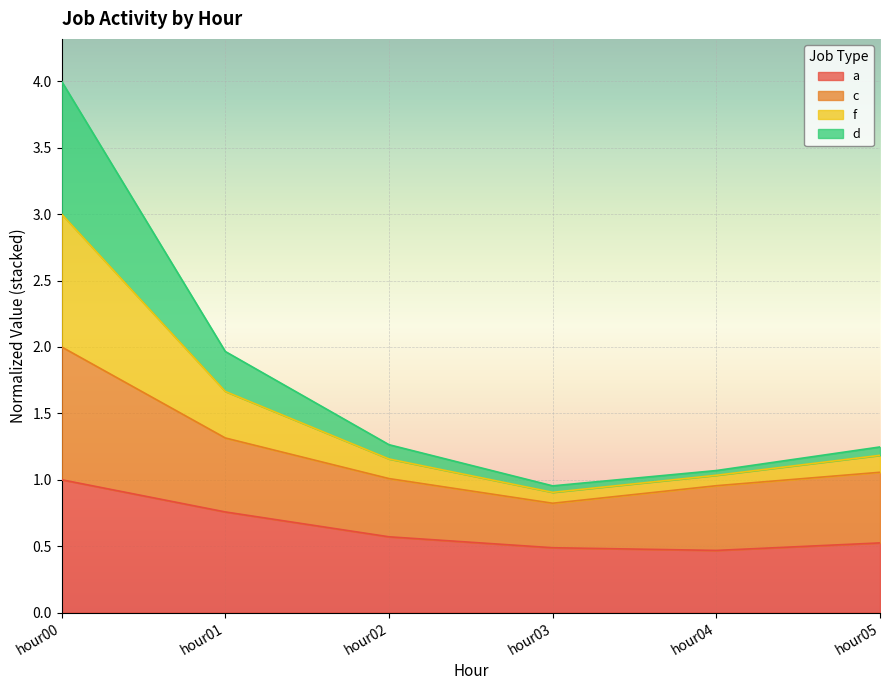

At how many categories does at least one series exceed 3?

1